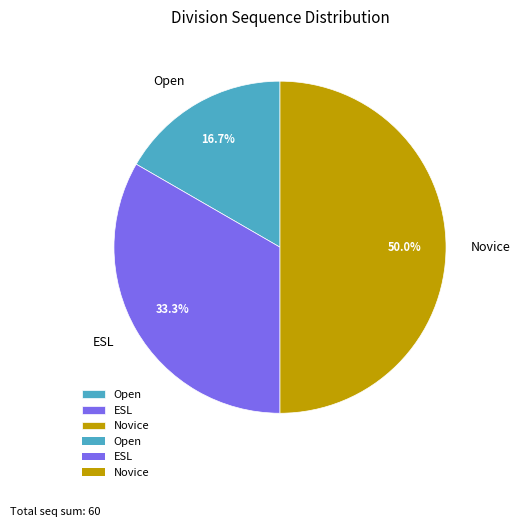

What is the smallest slice in the pie chart?

Open